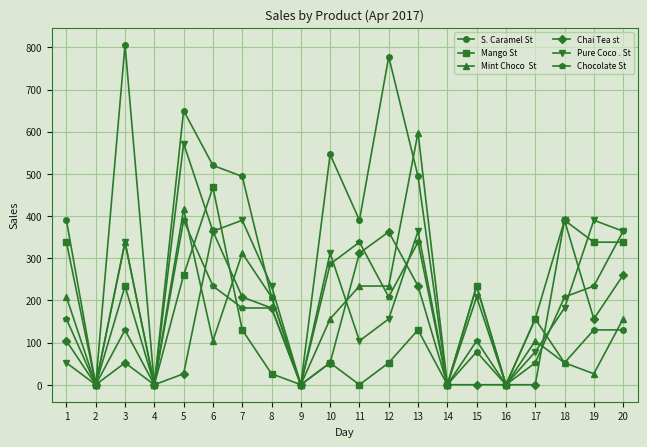

What is the spread (max minus min) of values at 5?

624.0